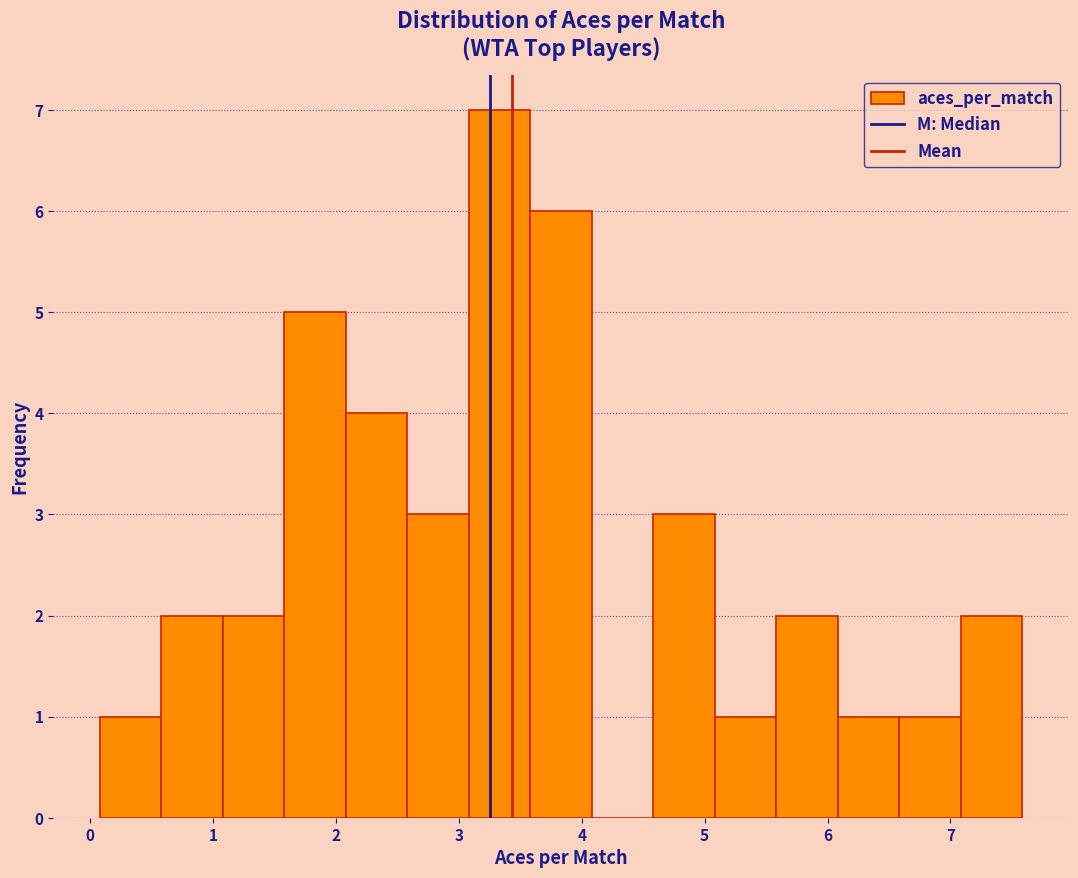

Reading left to right, transcribe this chart: for each bar, give the range it covers on the x-axis and its height. Neither the bar edges nor the heights are printed on the chart, so give them approximately, as read against the axes.

0.1 to 0.6: 1
0.6 to 1.1: 2
1.1 to 1.6: 2
1.6 to 2.1: 5
2.1 to 2.6: 4
2.6 to 3.1: 3
3.1 to 3.6: 7
3.6 to 4.1: 6
4.1 to 4.6: 0
4.6 to 5.1: 3
5.1 to 5.6: 1
5.6 to 6.1: 2
6.1 to 6.6: 1
6.6 to 7.1: 1
7.1 to 7.6: 2